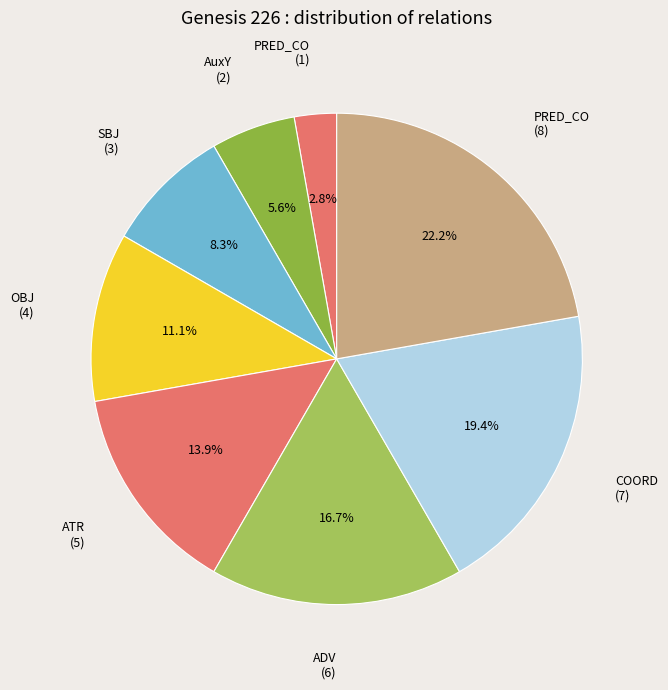

How many segments does this pie chart have?

8